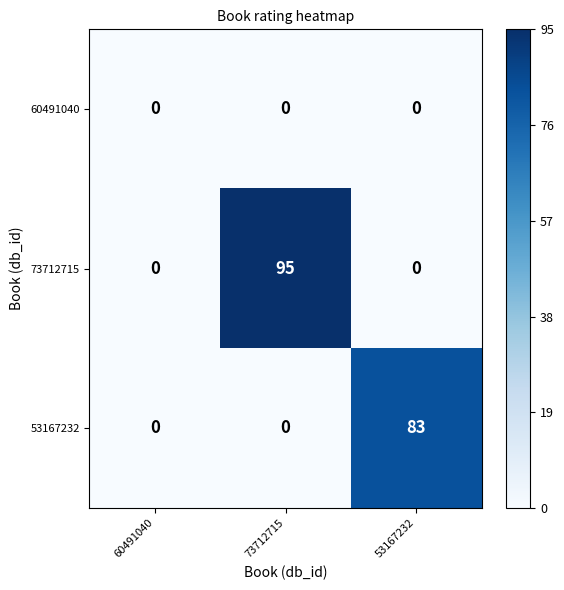

Reading left to right, what are all the values shown in this chart?

60491040: 0	0	0
73712715: 0	95	0
53167232: 0	0	83